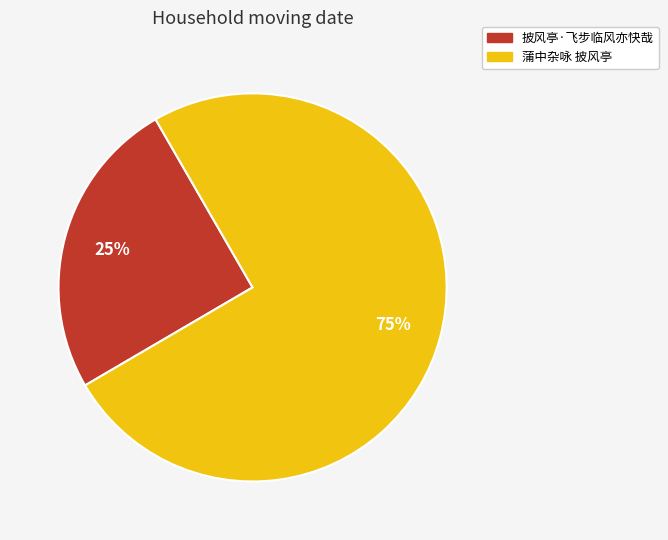

Is it true that 蒲中杂咏 披风亭 is 75% of the pie?

True